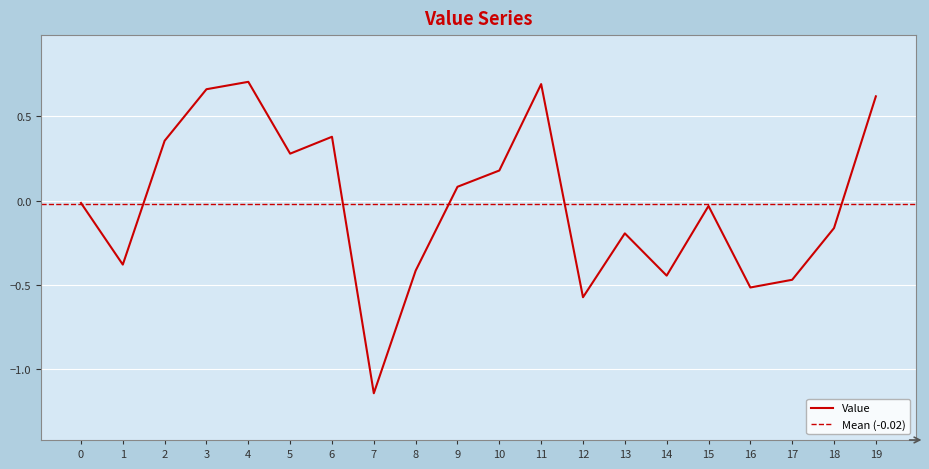

Rank the categories by value from highest to lowest.

4, 11, 3, 19, 6, 2, 5, 10, 9, 0, 15, 18, 13, 1, 8, 14, 17, 16, 12, 7